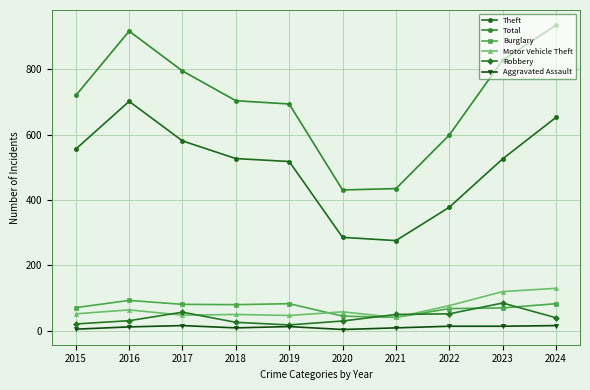

Is it true that Aggravated Assault equals 14 at 2022?

True